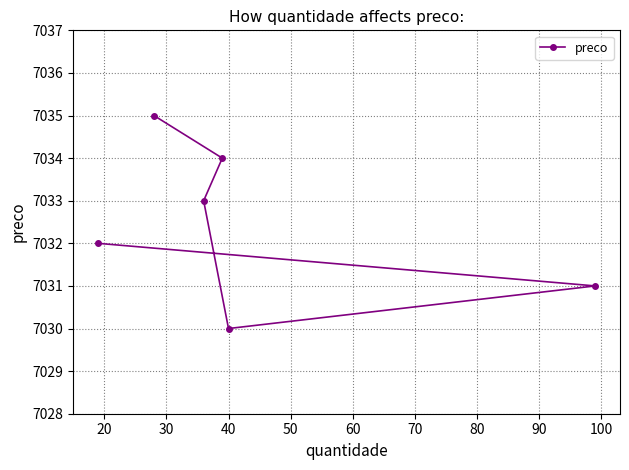

What is the maximum value shown in the chart?

7035